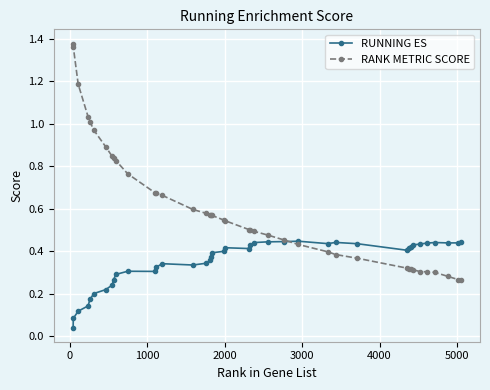

True or false: RUNNING ES has more than 0 points higher than both neighbors.

True